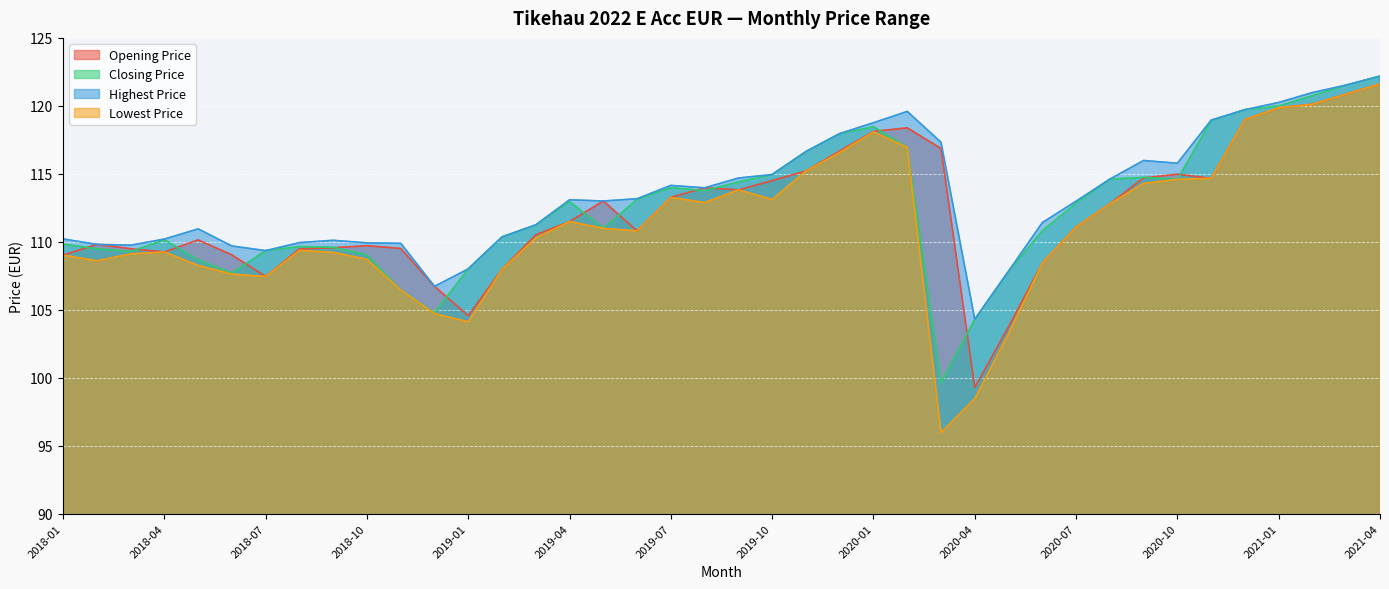

How many values in the Highest Price series exceed 113?

20